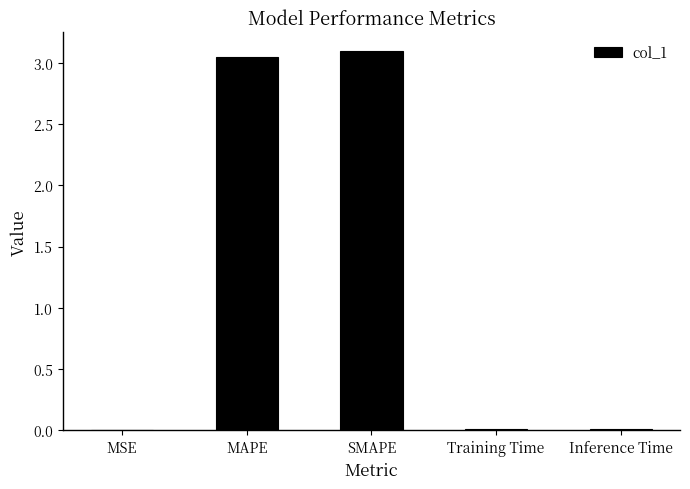

Which has a higher value, MAPE or Inference Time?

MAPE